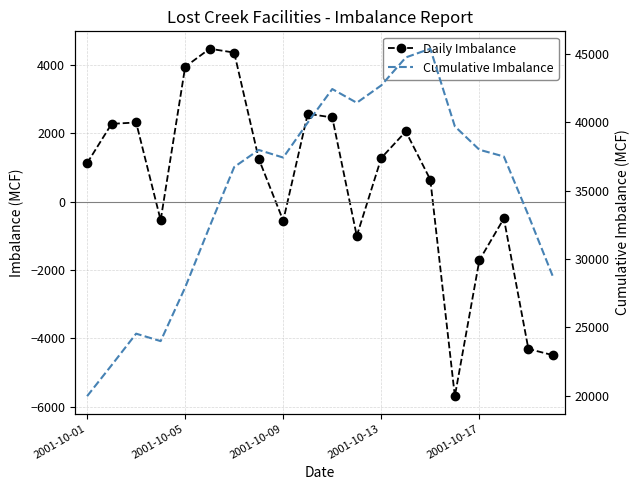

Which series has the largest range (max minus min)?

Cumulative Imbalance